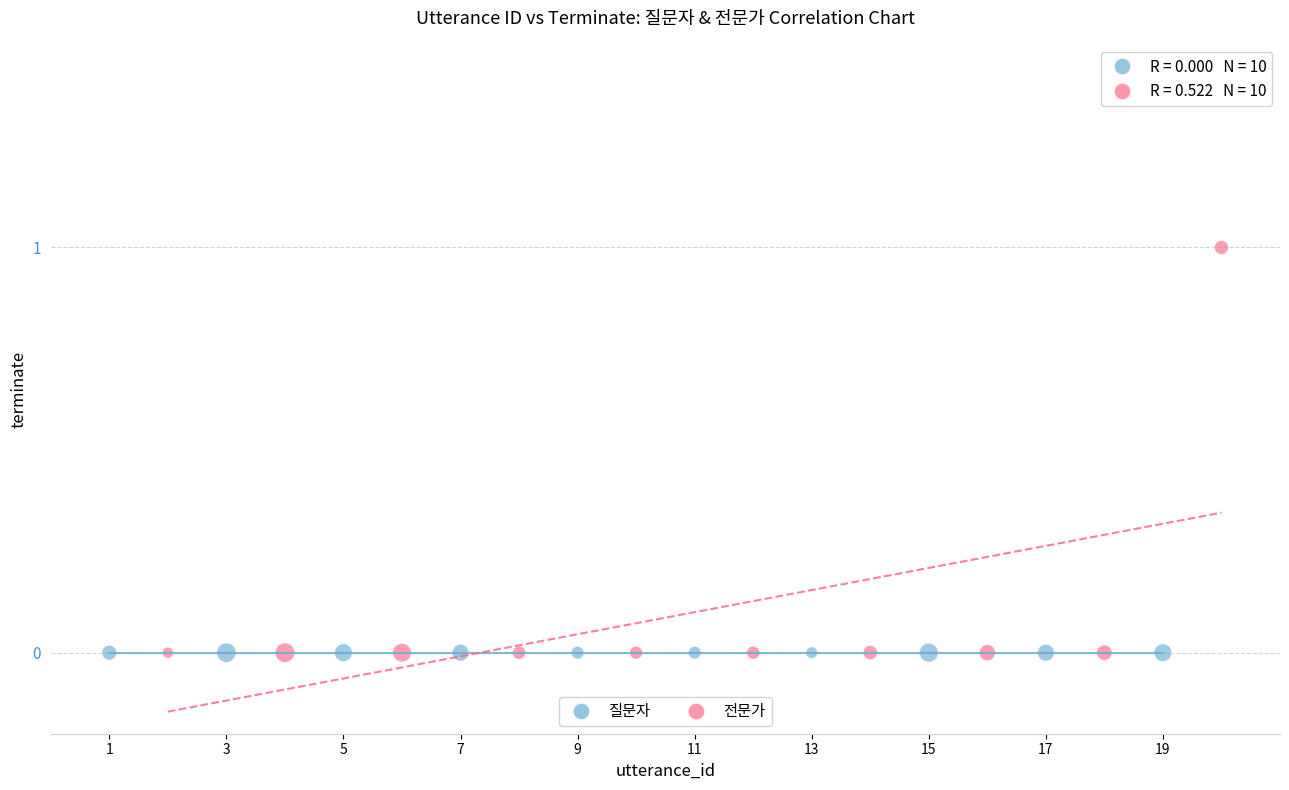

Which series contains the highest Y value?

전문가